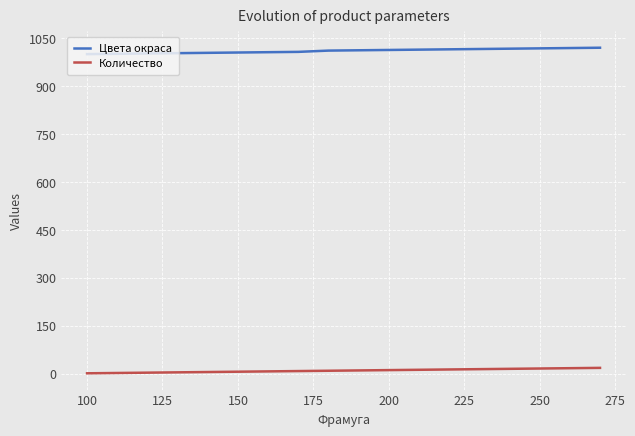

What is the lowest value of the Цвета окраса series?

1000